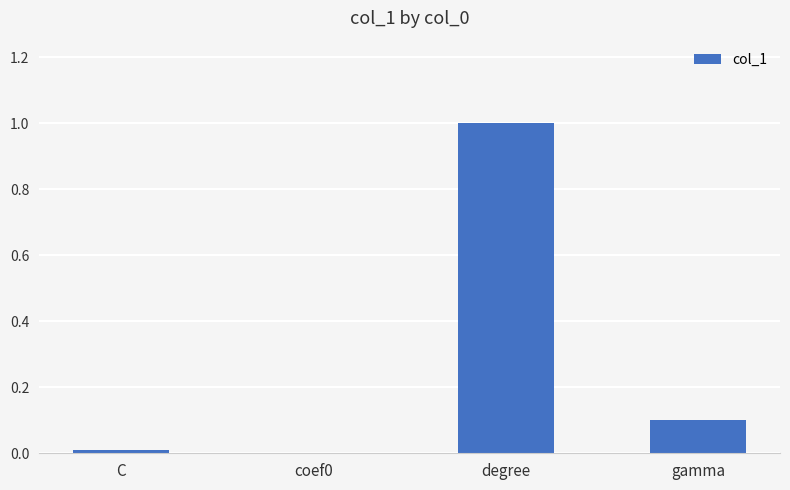

What is the greatest value displayed?

1.0